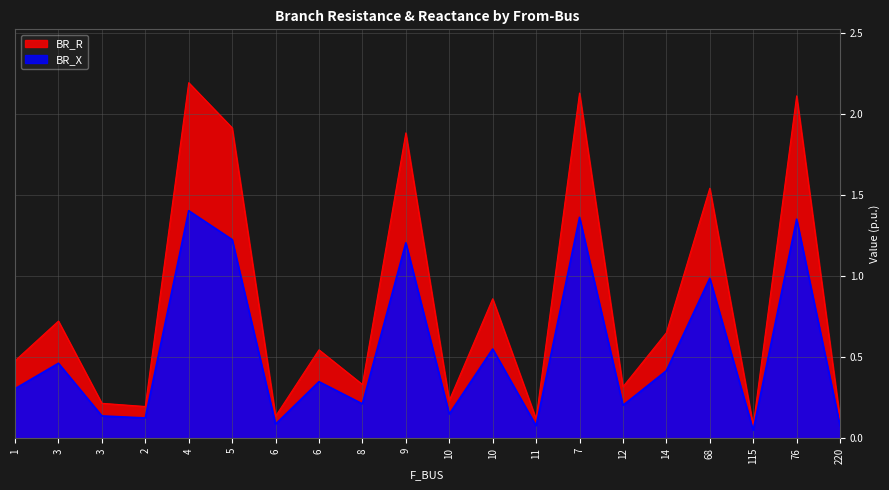

Rank the categories by BR_R value from lowest to highest.

115, 220, 11, 6, 2, 3, 10, 12, 8, 1, 6, 14, 3, 10, 68, 9, 5, 76, 7, 4